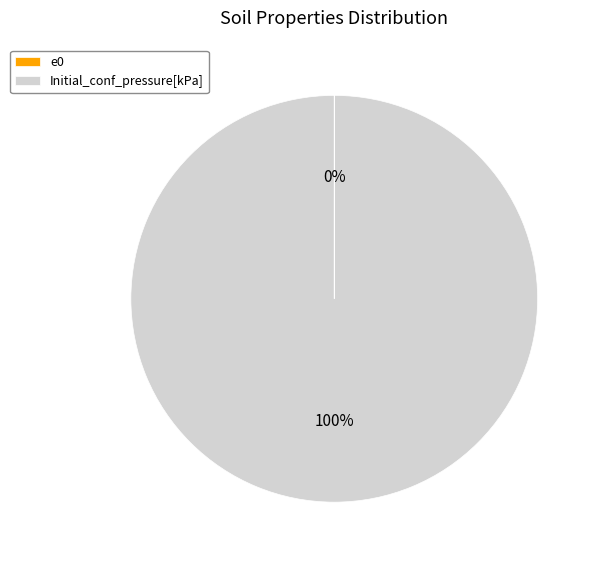

Is it true that Initial_conf_pressure[kPa] is 100% of the pie?

True